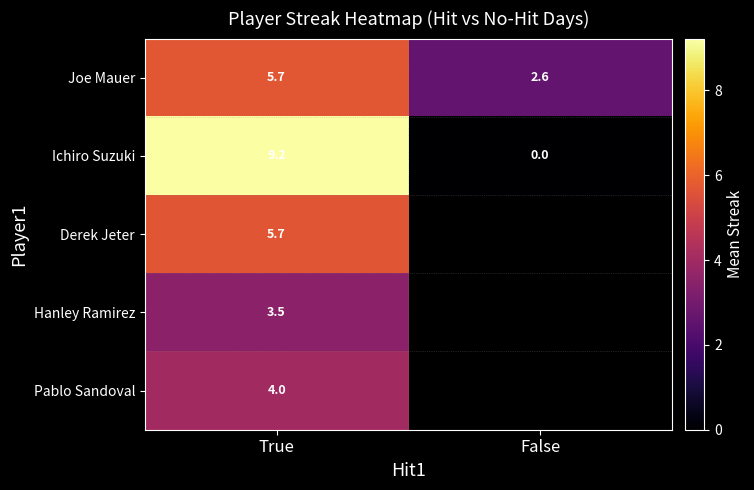

The value of Hanley Ramirez at True is 3.5. True or false?

True